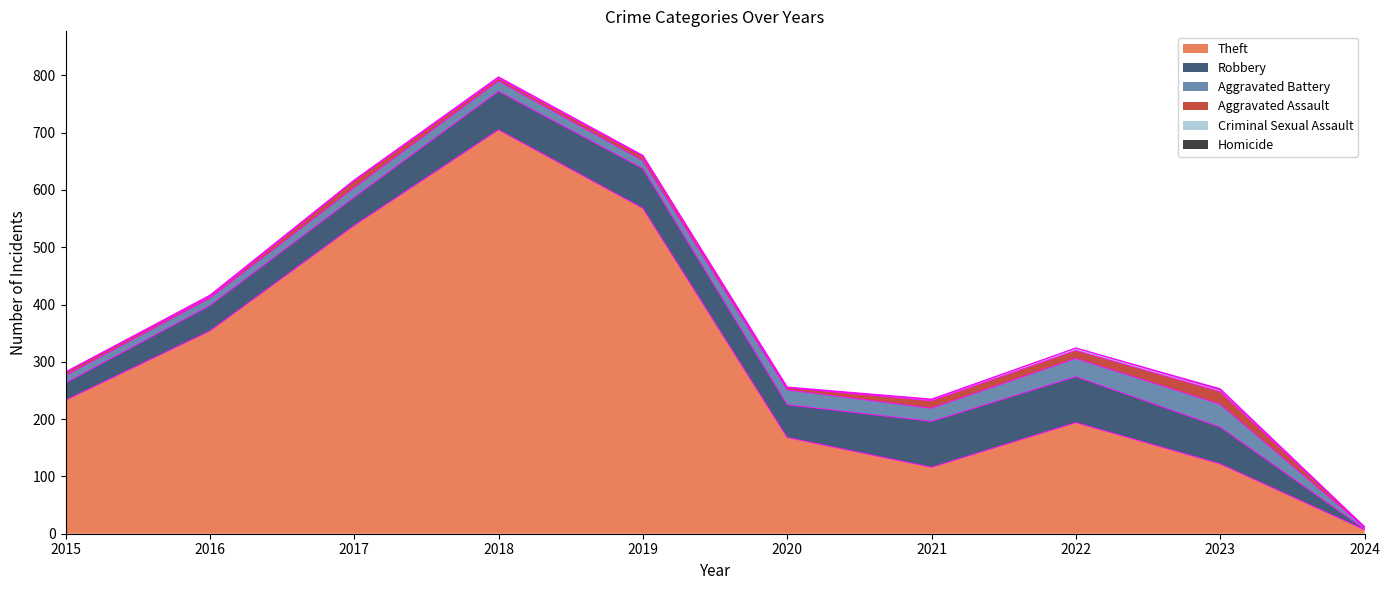

What is the total value across all series at 2016?

416